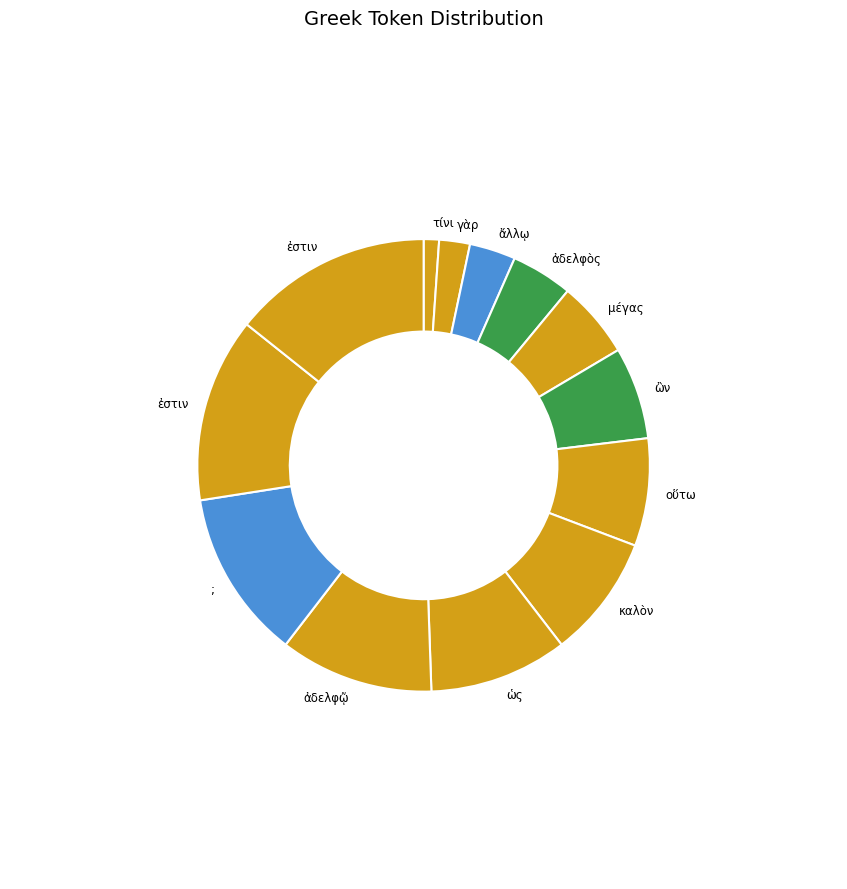

How many slices are in this pie chart?

13